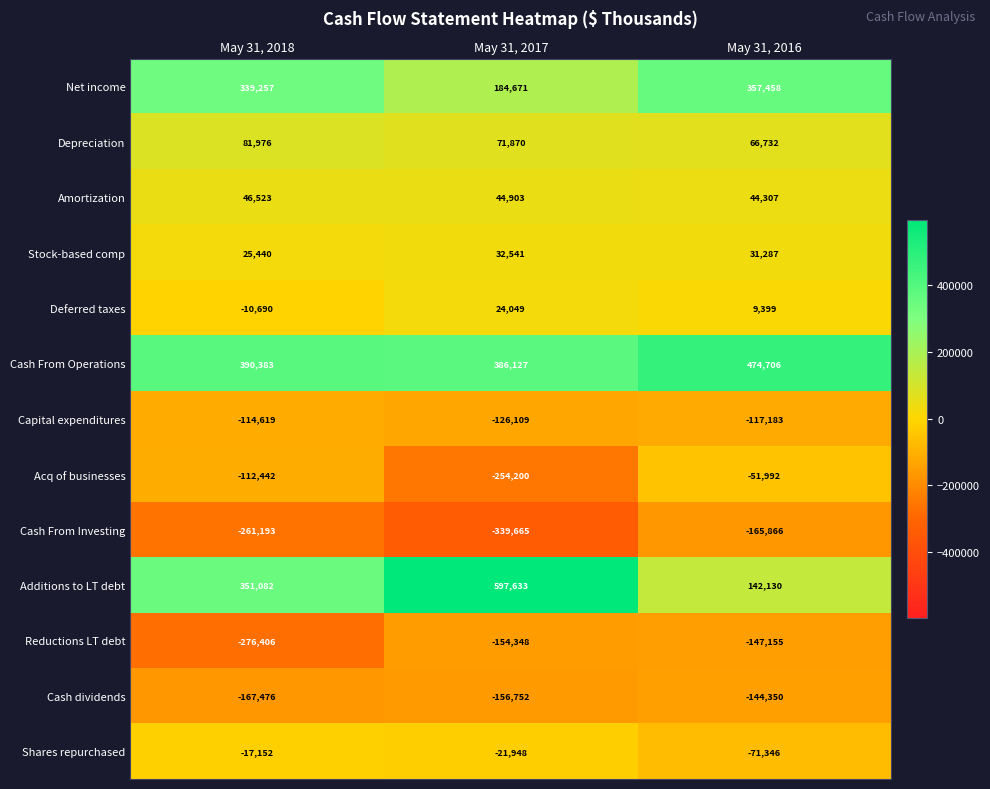

Which series has the largest total across all categories?

Cash From Operations